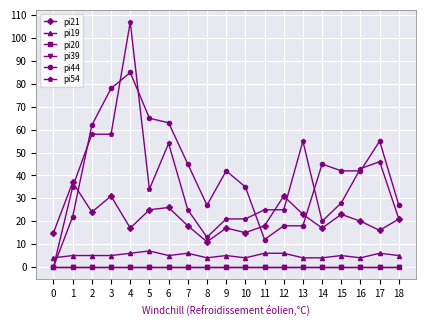

Rank the categories by pi21 value from lowest to highest.

8, 0, 10, 17, 4, 9, 14, 7, 11, 16, 18, 13, 15, 2, 5, 6, 3, 12, 1